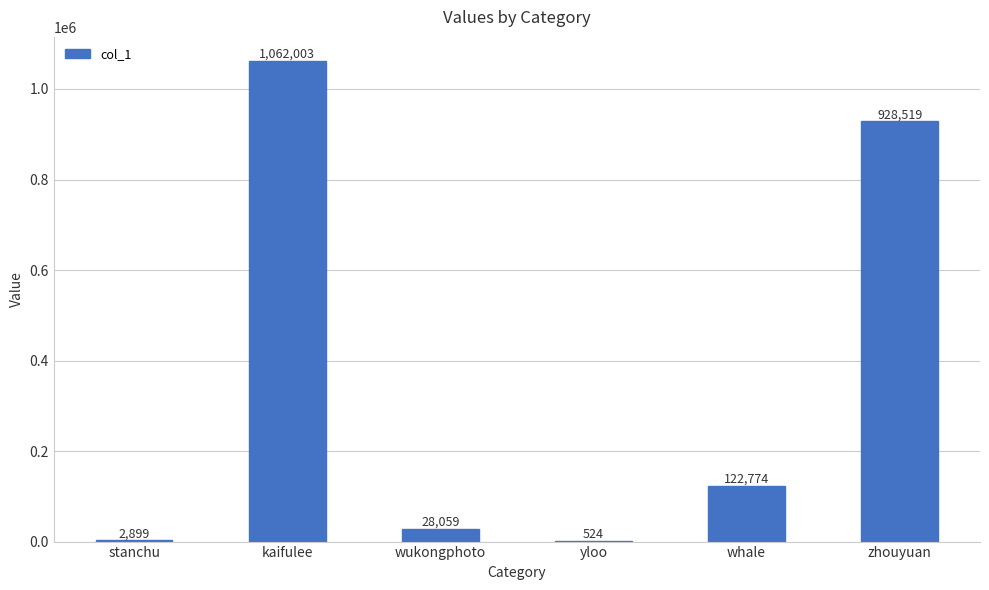

Read the value at stanchu.

2899